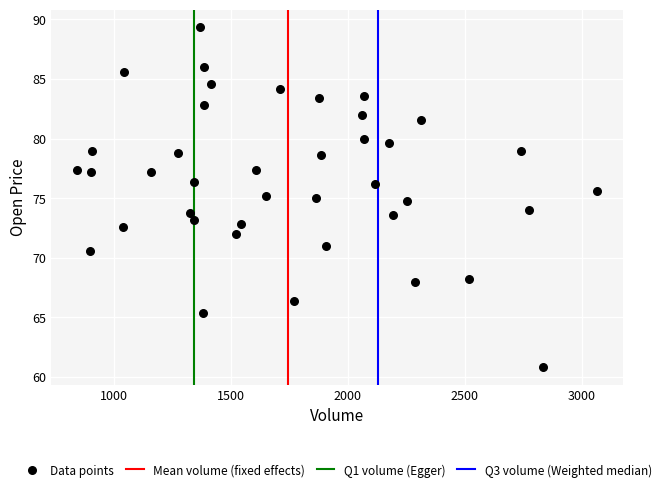

What is the range of Y values (max minus min)?

28.6